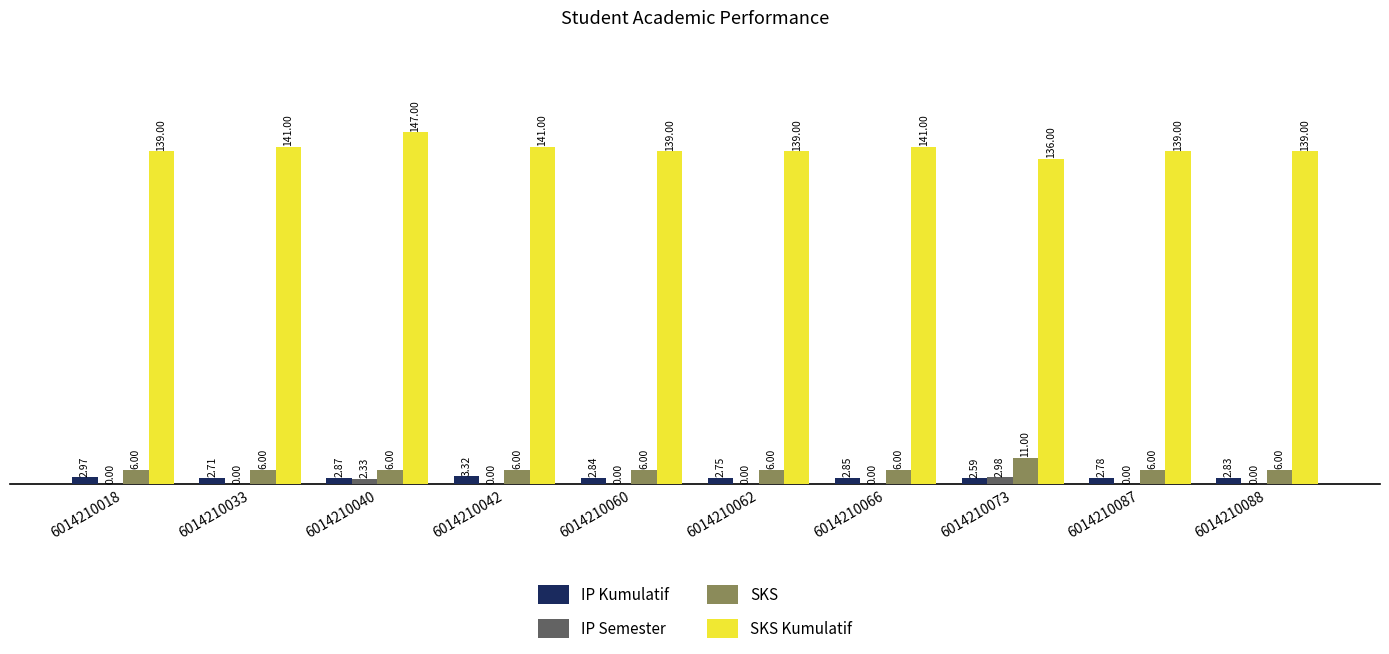

Is it true that SKS Kumulatif equals 147.0 at 6014210040?

True